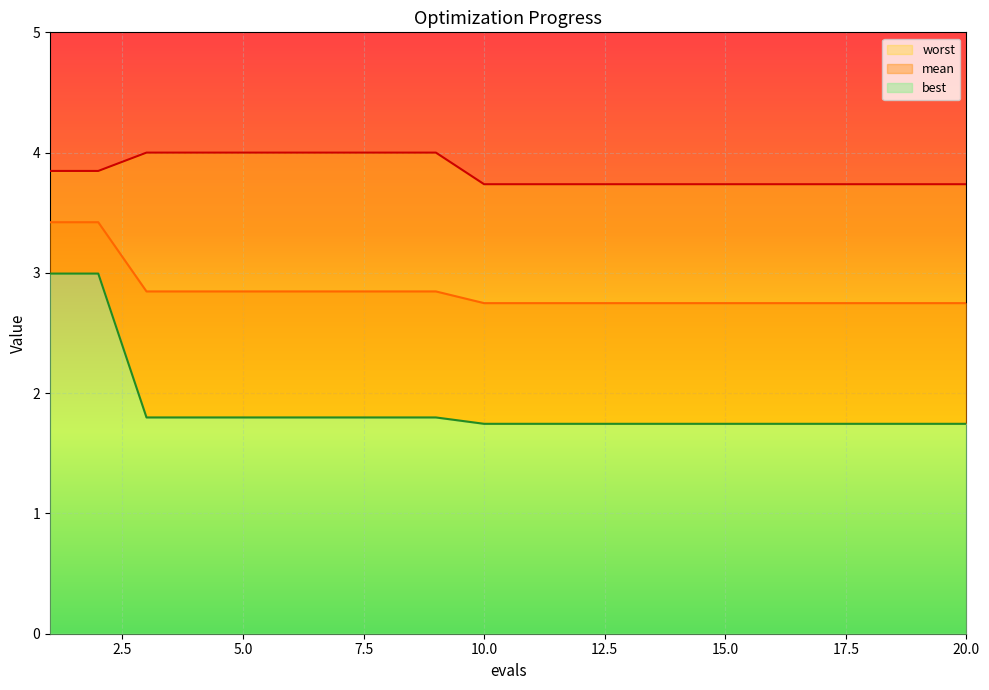

Reading left to right, what are all the values shown in this chart?

mean: 1=3.4	2=3.4	3=2.8	4=2.8	5=2.8	6=2.8	7=2.8	8=2.8	9=2.8	10=2.7	11=2.7	12=2.7	13=2.7	14=2.7	15=2.7	16=2.7	17=2.7	18=2.7	19=2.7	20=2.7
best: 1=3.0	2=3.0	3=1.8	4=1.8	5=1.8	6=1.8	7=1.8	8=1.8	9=1.8	10=1.7	11=1.7	12=1.7	13=1.7	14=1.7	15=1.7	16=1.7	17=1.7	18=1.7	19=1.7	20=1.7
worst: 1=3.8	2=3.8	3=4.0	4=4.0	5=4.0	6=4.0	7=4.0	8=4.0	9=4.0	10=3.7	11=3.7	12=3.7	13=3.7	14=3.7	15=3.7	16=3.7	17=3.7	18=3.7	19=3.7	20=3.7